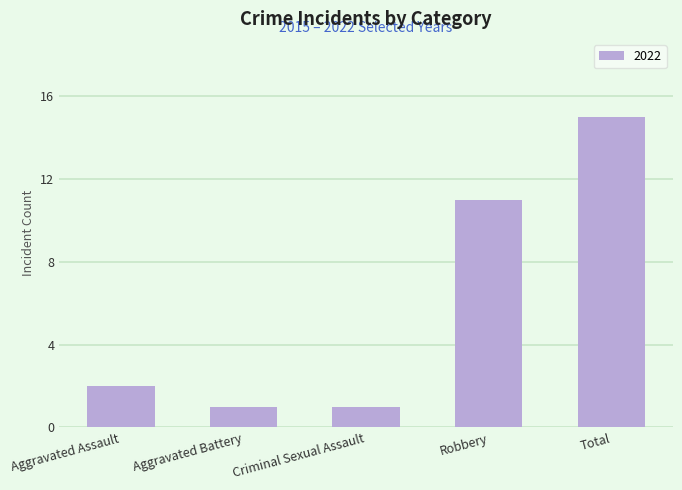

Is it true that the value at Total is 15?

True